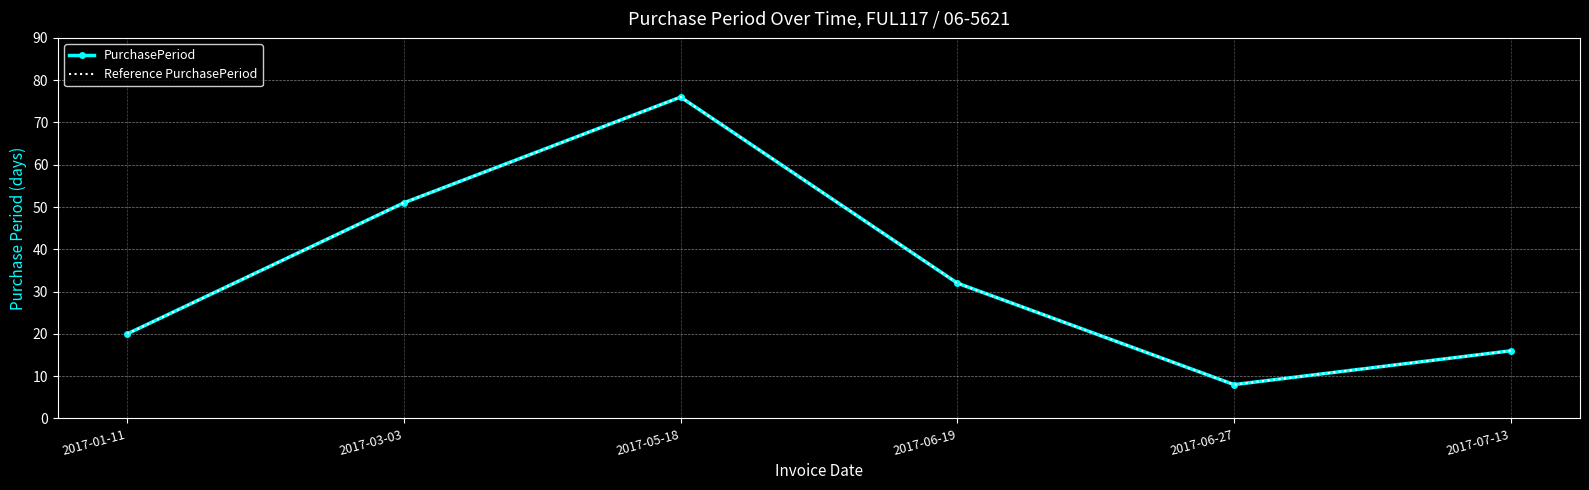

True or false: PurchasePeriod and Reference PurchasePeriod intersect in this chart.

False